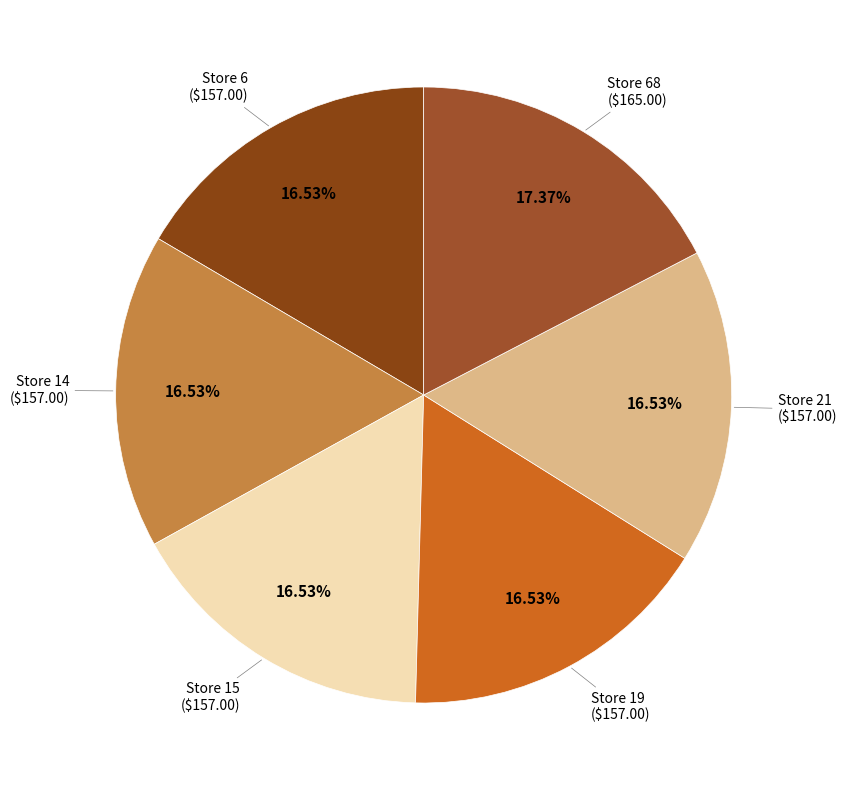

Is there any slice that represents more than half of the pie?

No